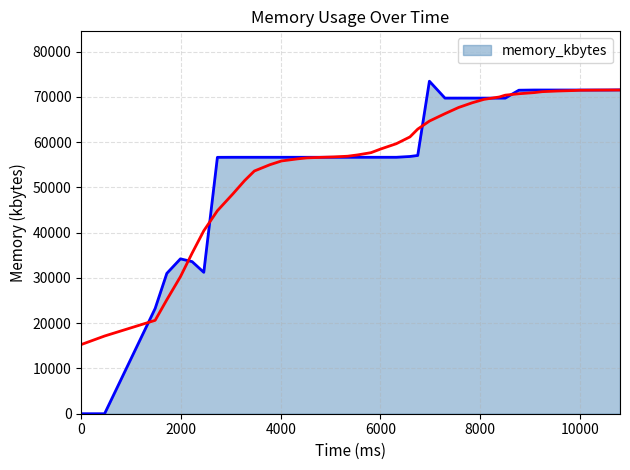

What is the greatest value displayed?

73456